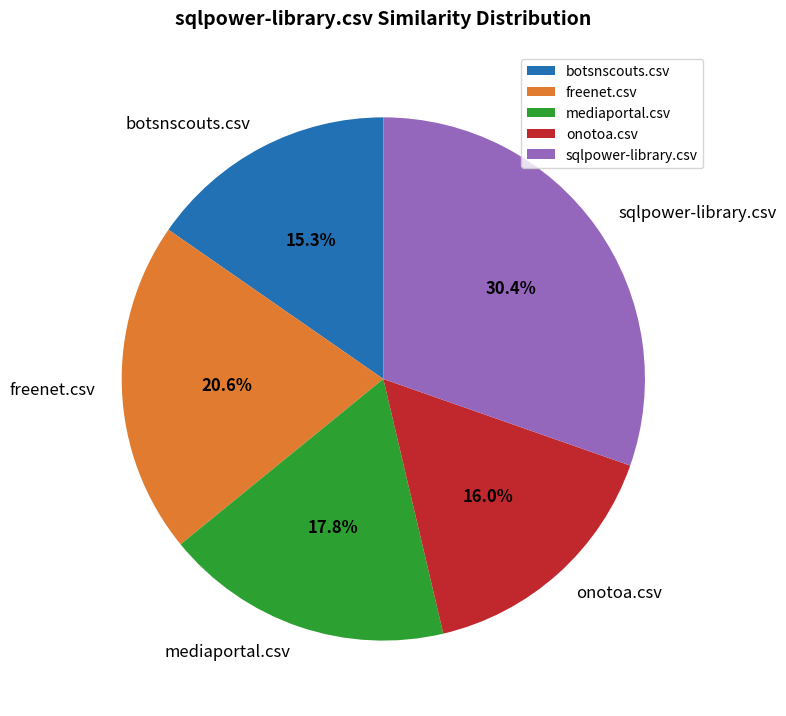

Is the sum of onotoa.csv and mediaportal.csv greater than half?

No